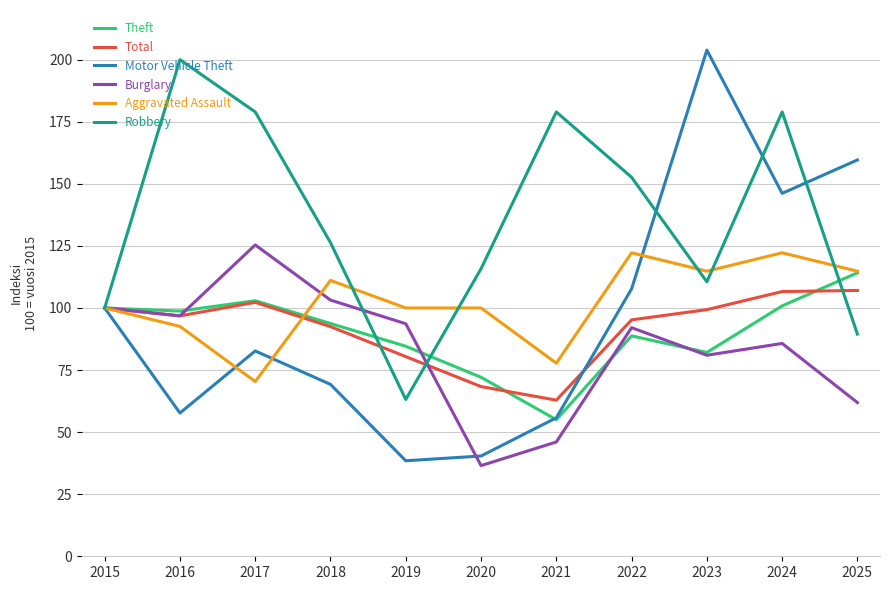

What is the spread (max minus min) of values at 2016?

142.3